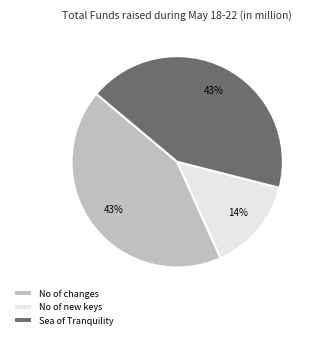

Which has a higher value, No of changes or No of new keys?

No of changes